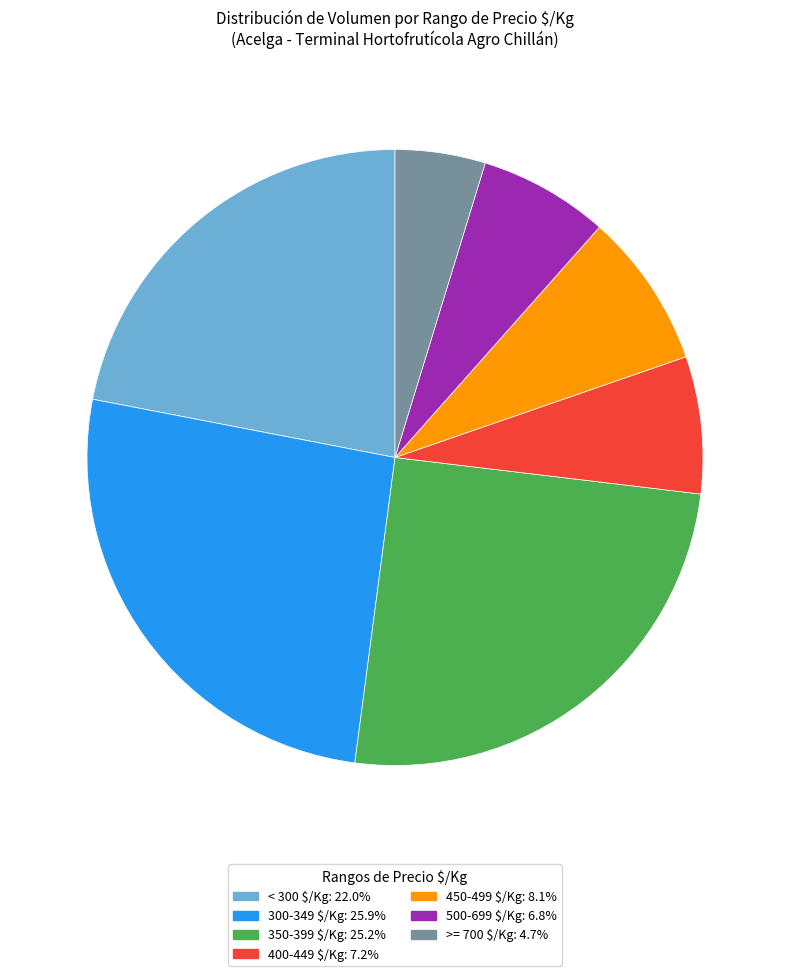

How many segments does this pie chart have?

7